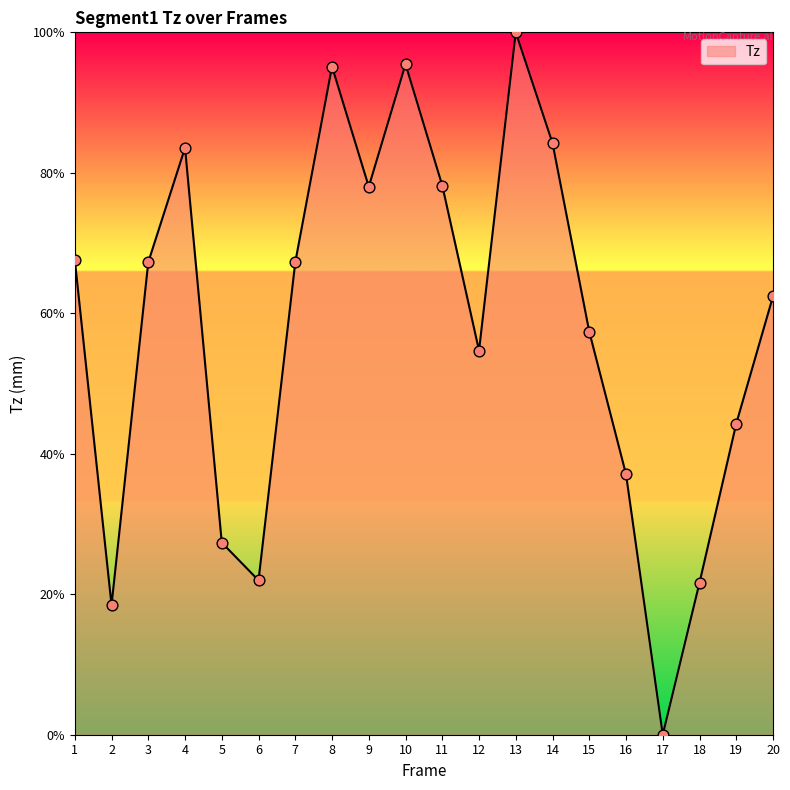

What is the change in value from 5 to 11?

+50.8